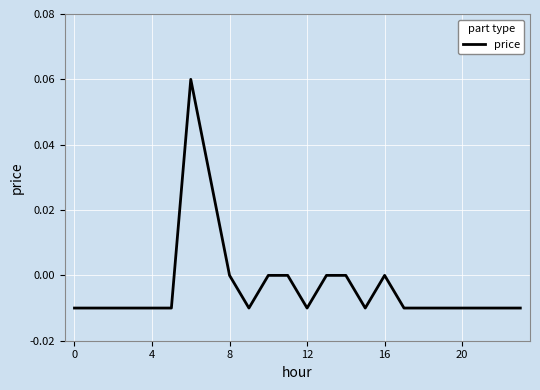

Count the values in the range 0 to 1.

8